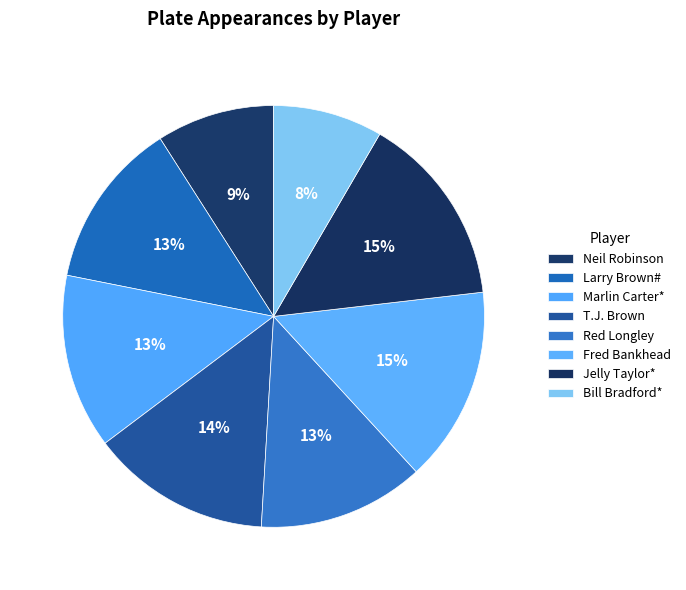

How much of the chart is everything except Bill Bradford*?

91.6%